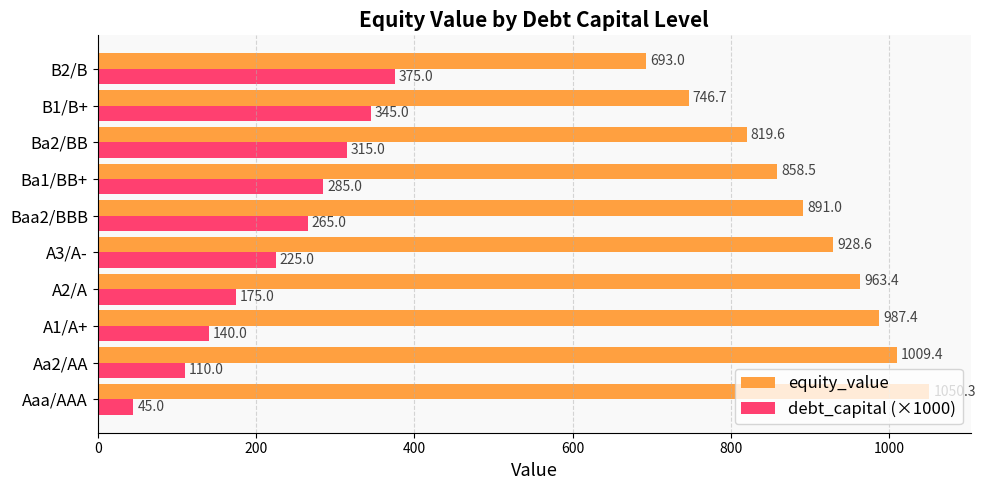

What are all the series names shown in the legend?

equity_value, debt_capital (×1000)